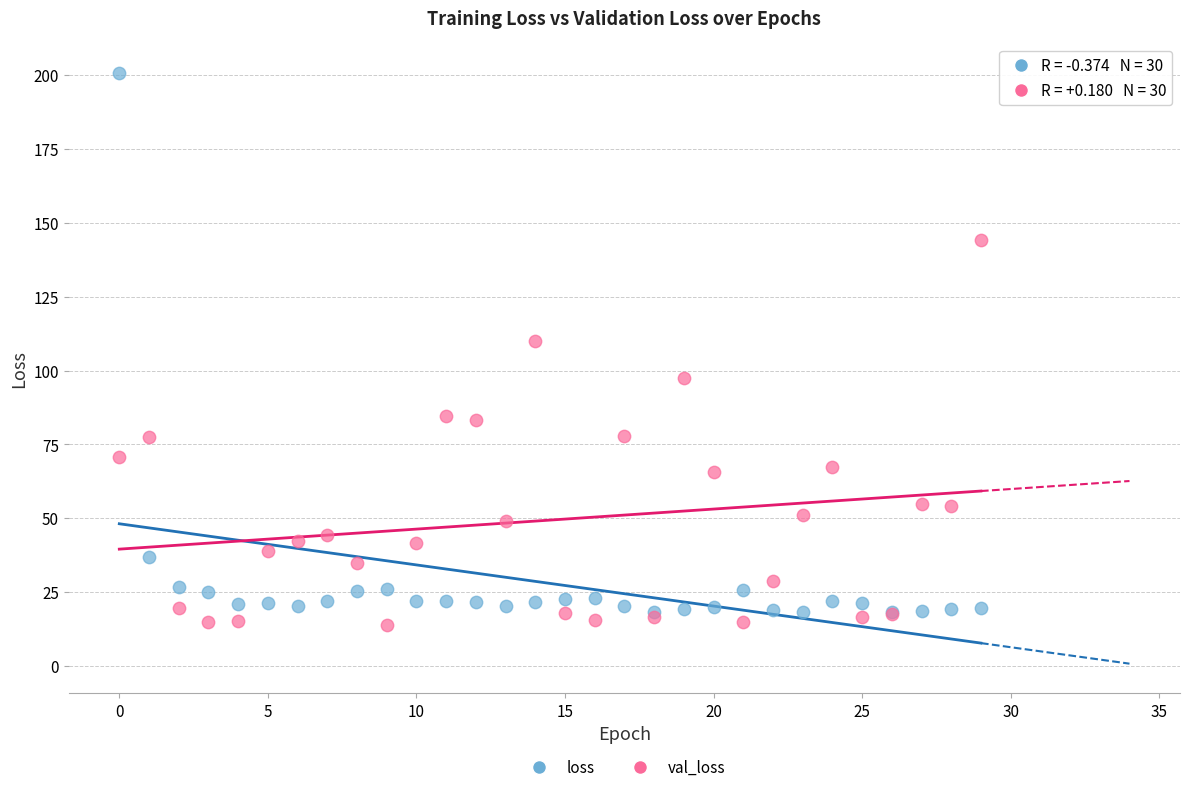

Across all series, what Y value is closest to 107?

109.9